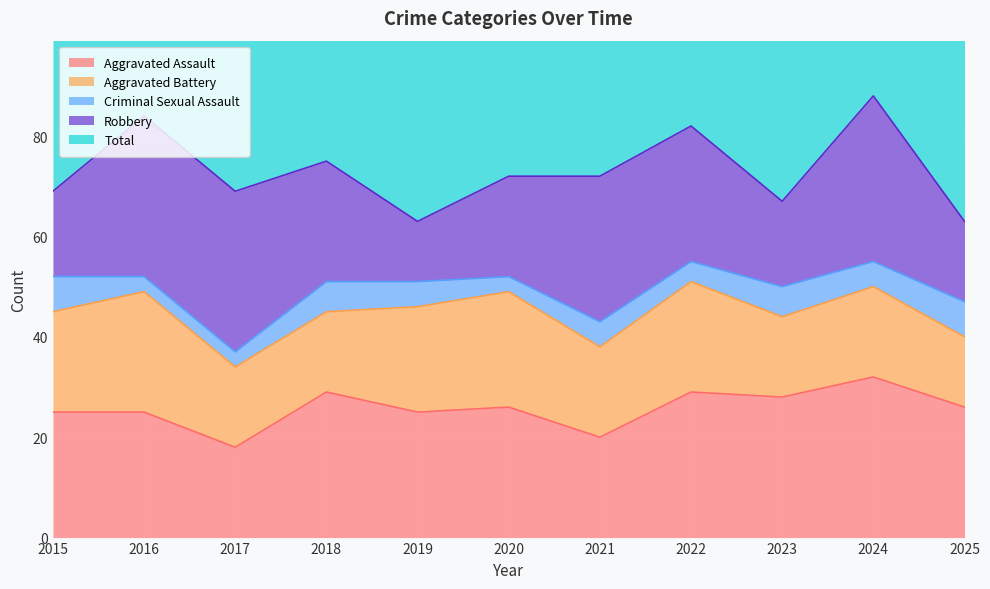

How many values in the Aggravated Battery series exceed 18?

5